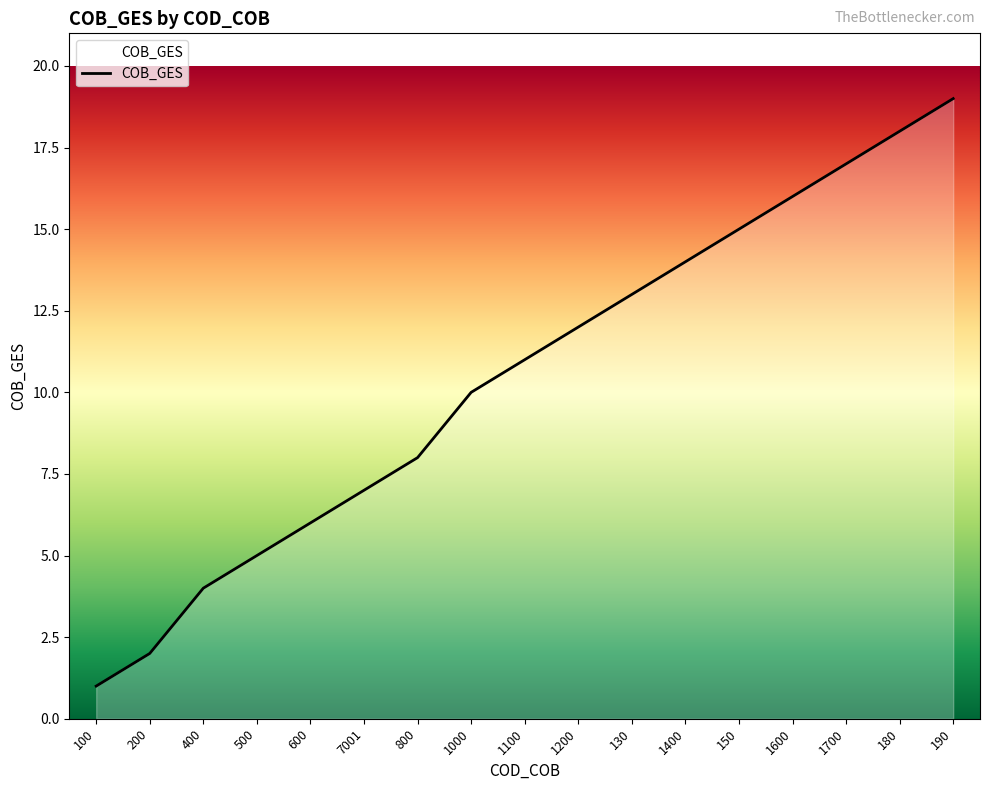

Rank the categories by value from highest to lowest.

190, 180, 1700, 1600, 150, 1400, 130, 1200, 1100, 1000, 800, 7001, 600, 500, 400, 200, 100